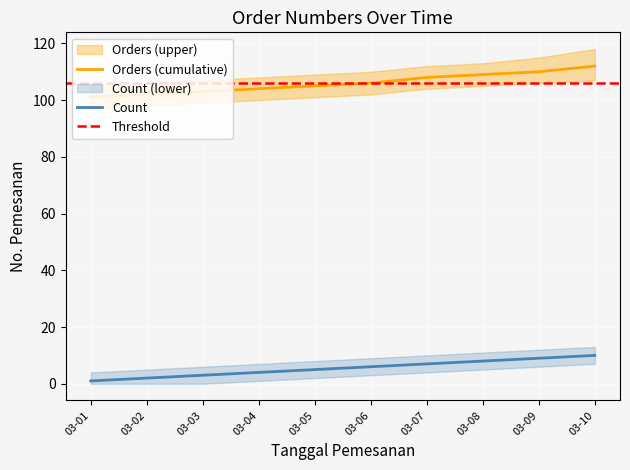

The Orders (cumulative) series shows 149 at 03-01. True or false?

False